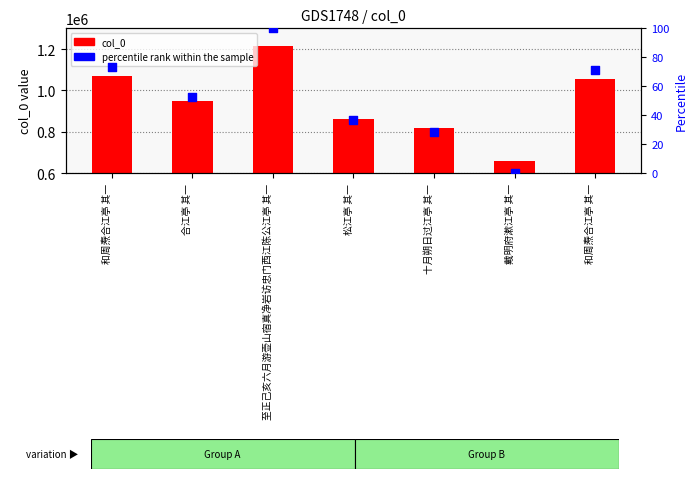

Which series reaches the minimum Y coordinate?

percentile rank within the sample